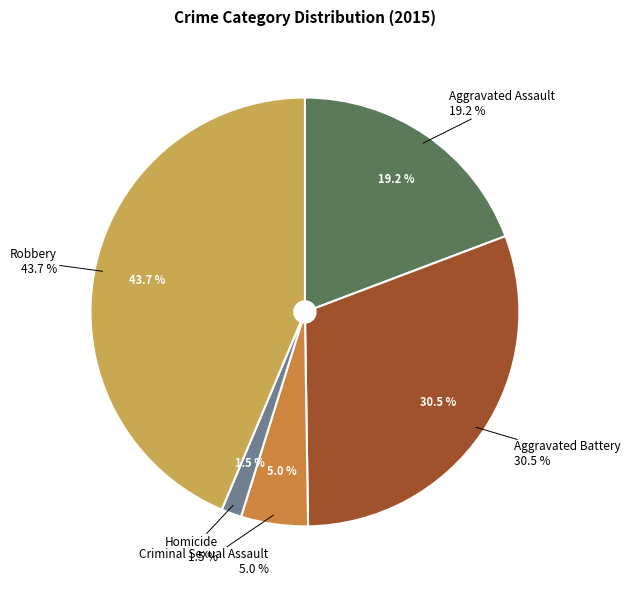

Approximately how many times larger is the value at Aggravated Battery compared to Aggravated Assault?

1.6